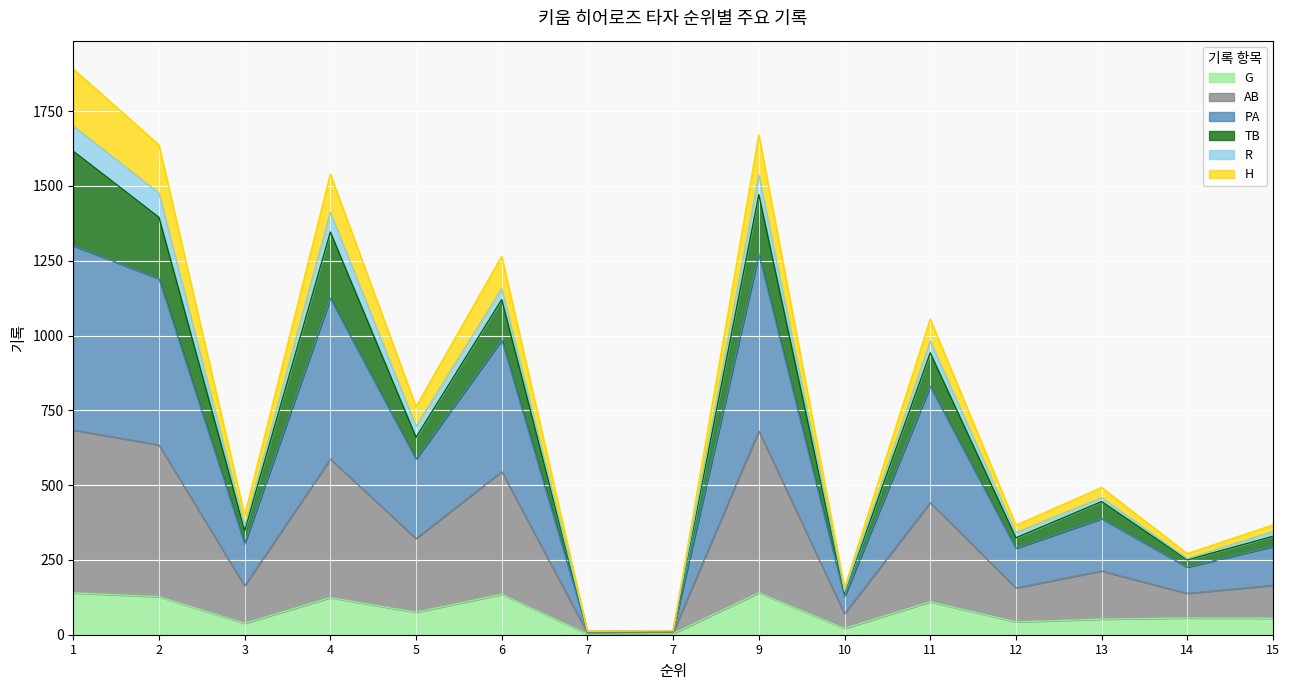

What are all the series names shown in the legend?

G, AB, PA, TB, R, H